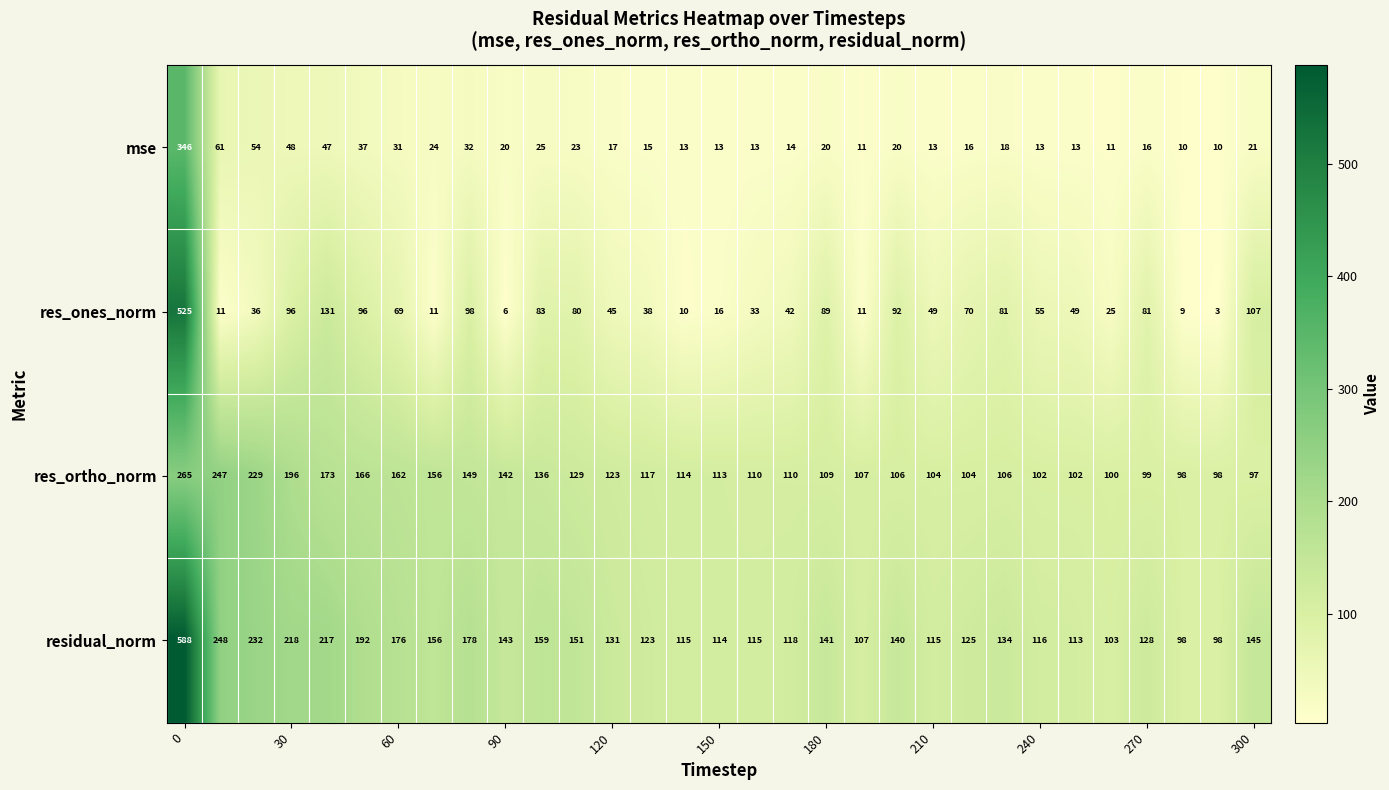

What is the average value of the residual_norm series?

159